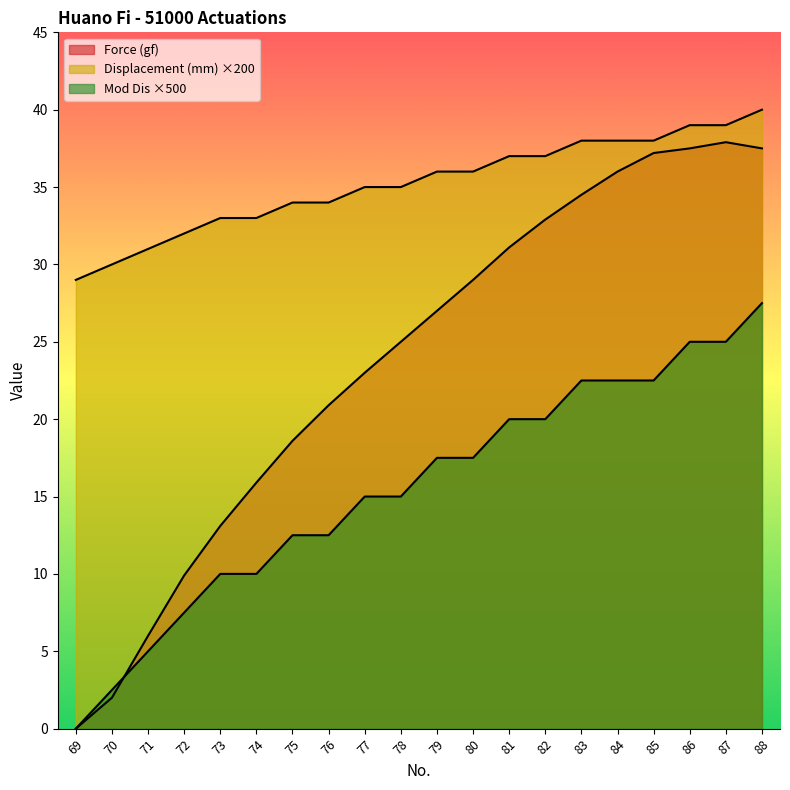

Reading left to right, list all the values displayed in this chart.

Force (gf): 69=0.0	70=2.0	71=6.0	72=9.9	73=13.1	74=15.9	75=18.6	76=20.9	77=23.0	78=25.0	79=27.0	80=29.0	81=31.1	82=32.9	83=34.5	84=36.0	85=37.2	86=37.5	87=37.9	88=37.5
Displacement (mm): 69=29.0	70=30.0	71=31.0	72=32.0	73=33.0	74=33.0	75=34.0	76=34.0	77=35.0	78=35.0	79=36.0	80=36.0	81=37.0	82=37.0	83=38.0	84=38.0	85=38.0	86=39.0	87=39.0	88=40.0
Mod Dis: 69=0.0	70=2.5	71=5.0	72=7.5	73=10.0	74=10.0	75=12.5	76=12.5	77=15.0	78=15.0	79=17.5	80=17.5	81=20.0	82=20.0	83=22.5	84=22.5	85=22.5	86=25.0	87=25.0	88=27.5